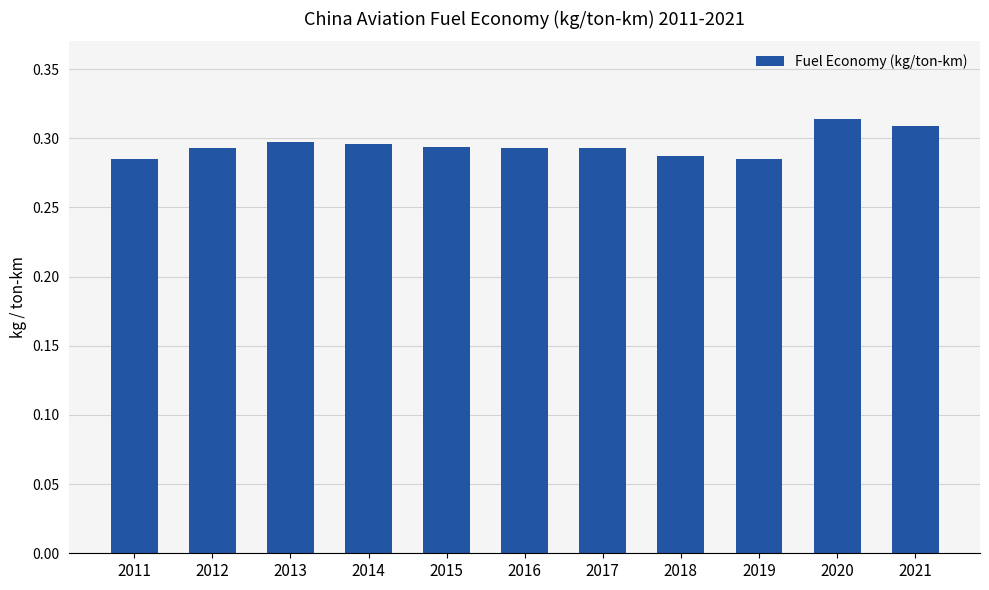

What is the sum of all values?

3.2